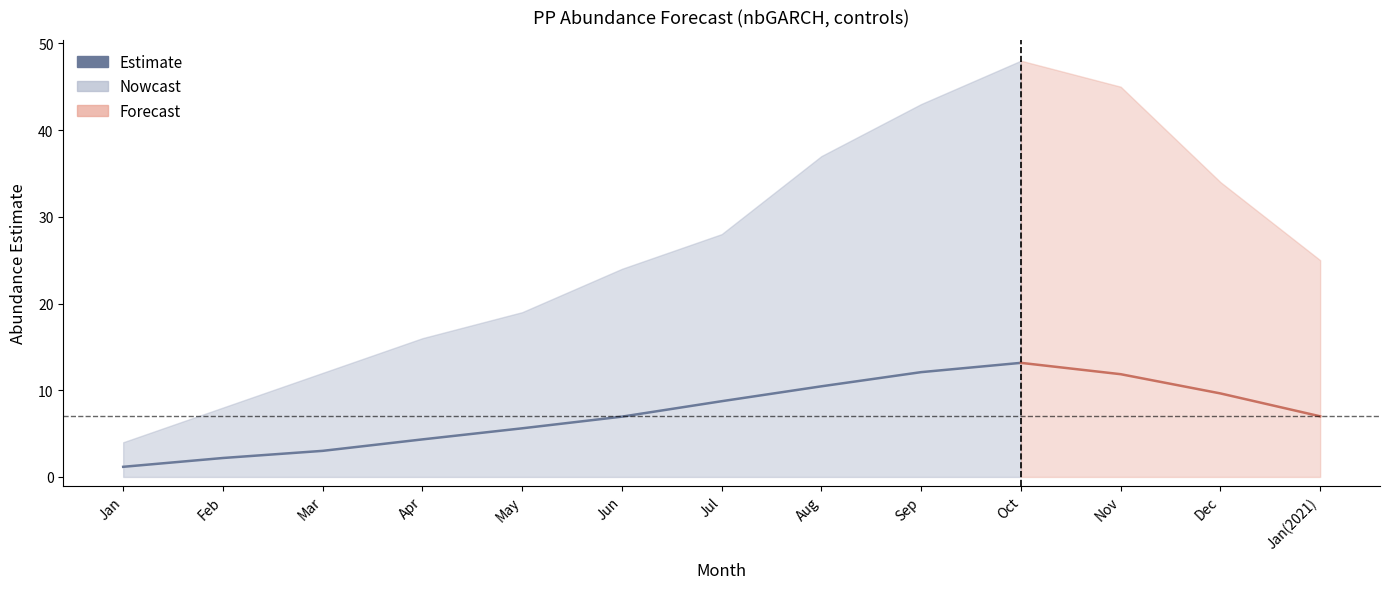

What is the change in value from Jan to May?

+4.4